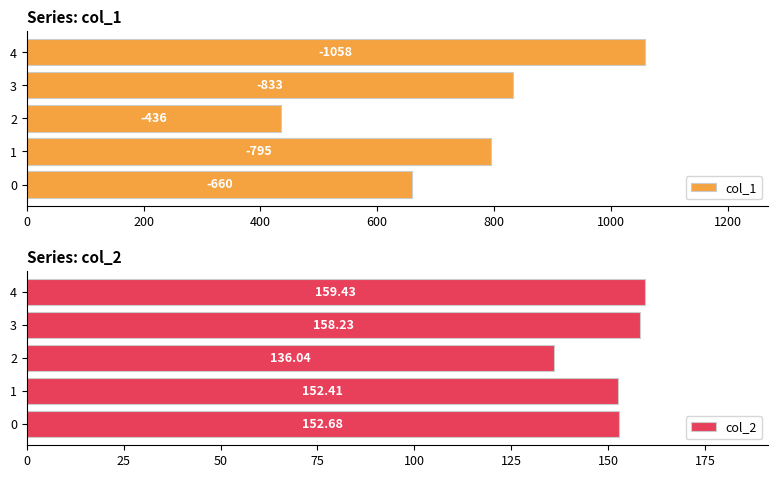

What is the difference between the second highest and minimum values in the col_2 series?

22.2